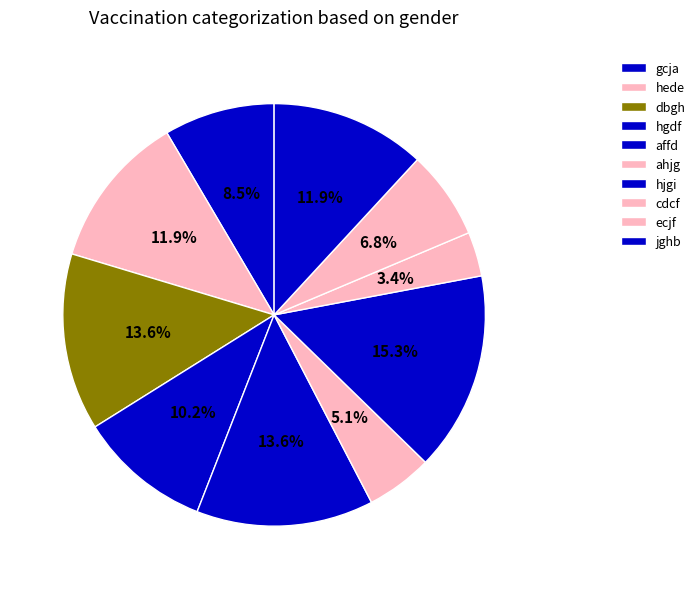

To the nearest percent, what portion does ahjg represent?

5%